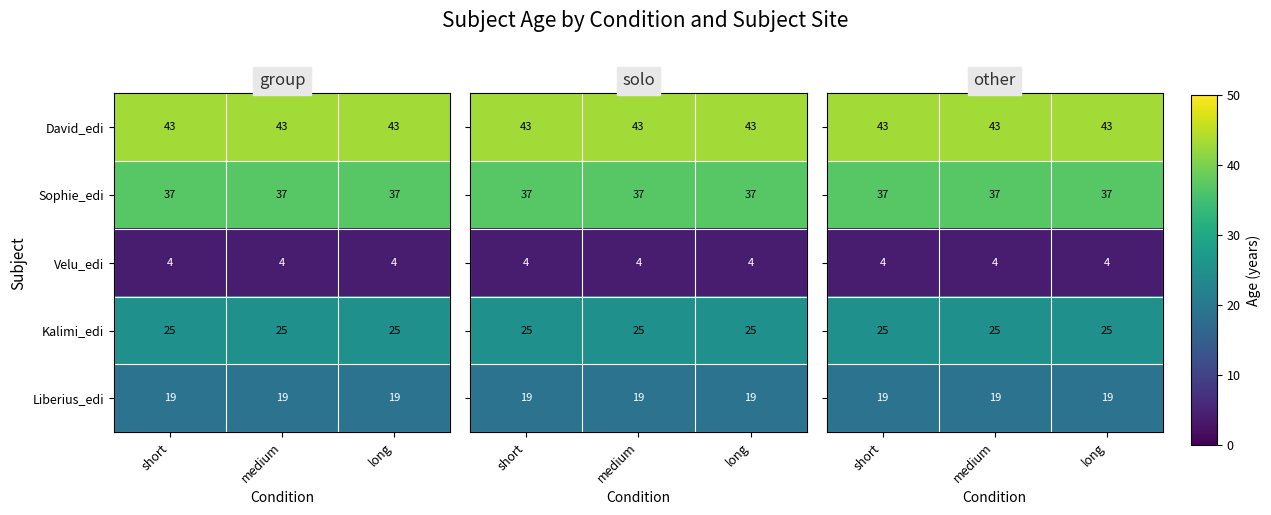

Which has a higher value, medium or short?

medium